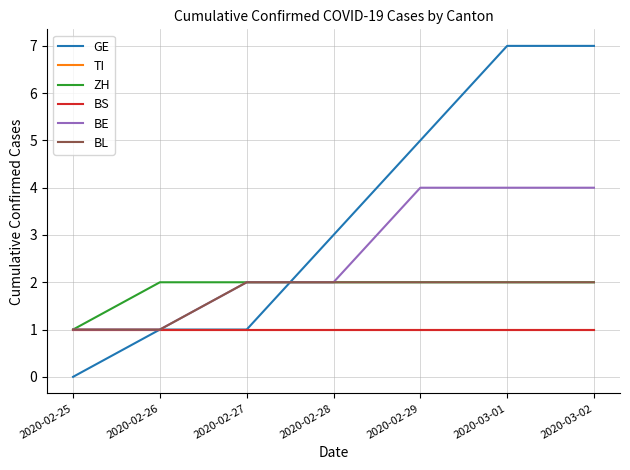

What is the sum of all GE values?

24